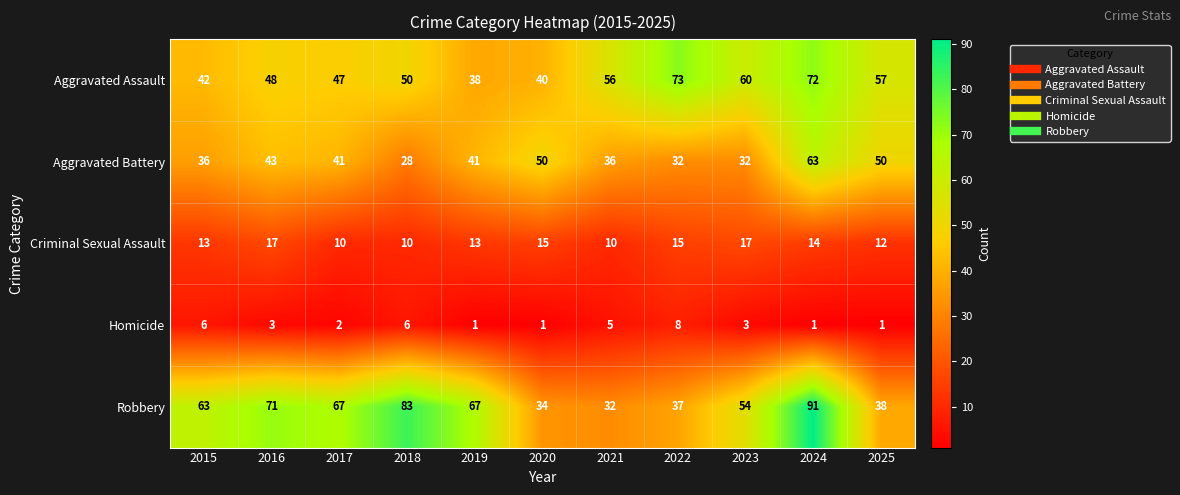

Is it true that Homicide equals 8 at 2022?

True